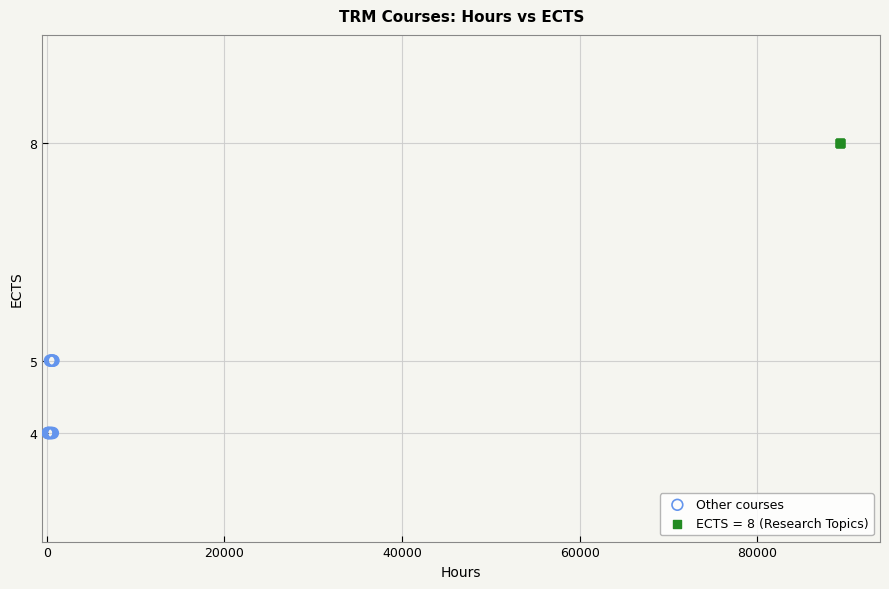

Which series reaches the maximum Y coordinate?

ECTS = 8 (Research Topics)